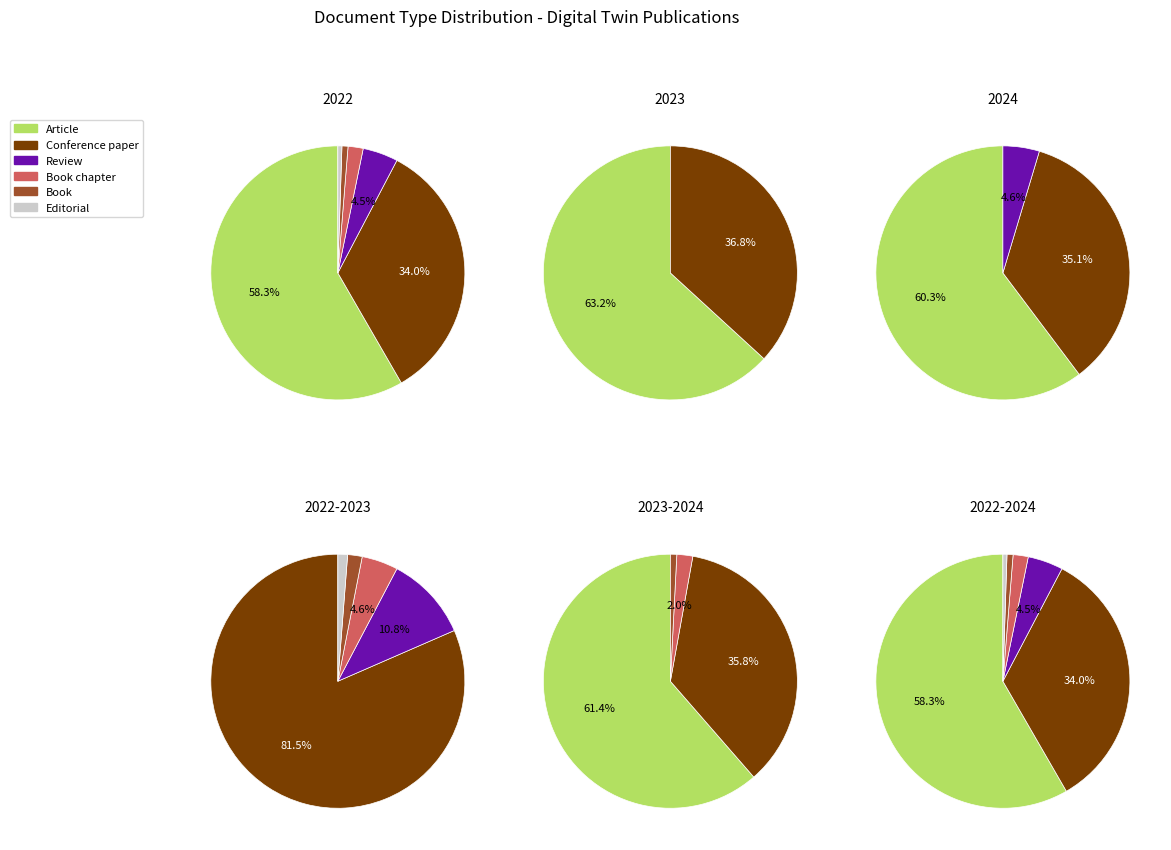

Combined, do Conference paper and Article account for over 50%?

Yes